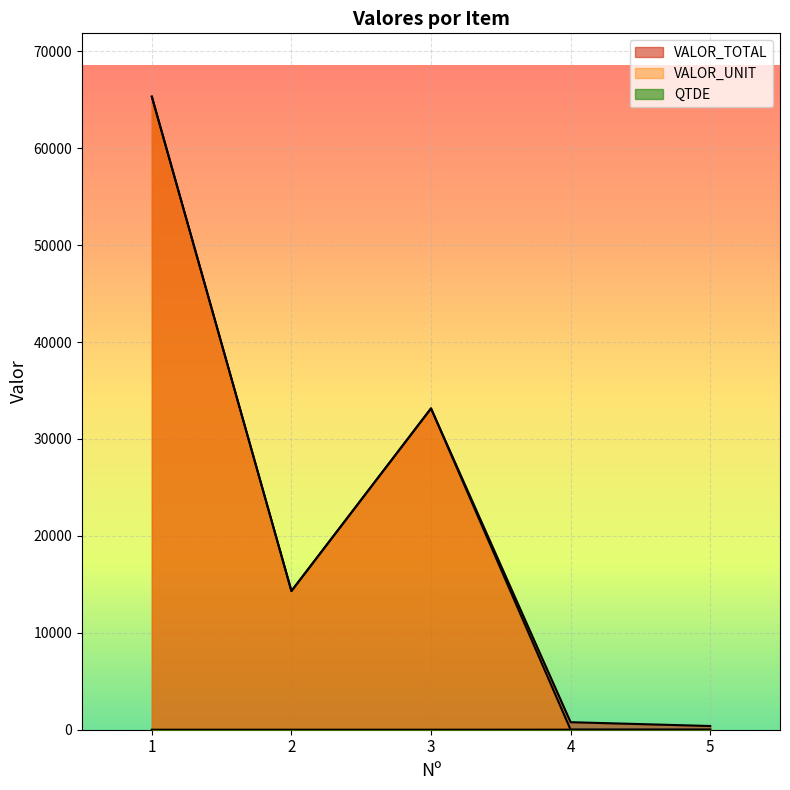

Rank the categories by VALOR_UNIT value from lowest to highest.

4, 5, 2, 3, 1